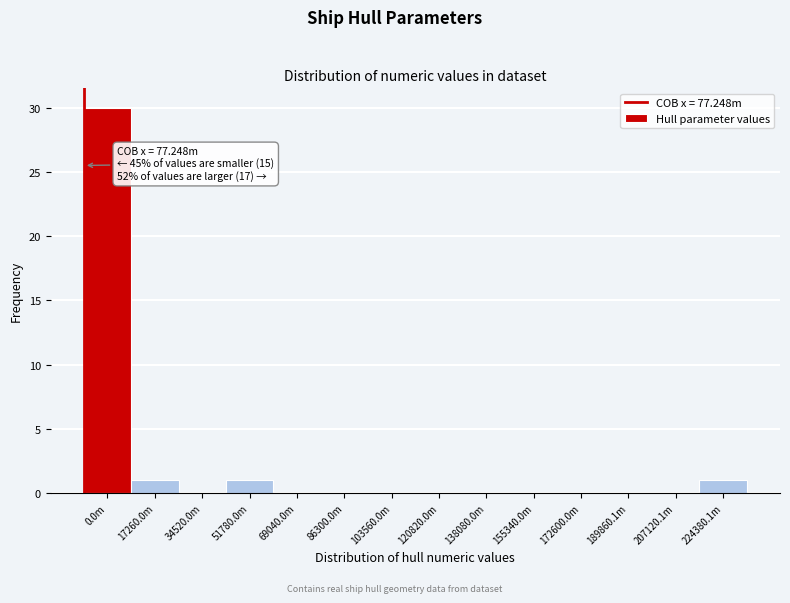

Reading left to right, what are all the values shown in this chart?

0.0m=30	17260.0m=1	34520.0m=0	51780.0m=1	69040.0m=0	86300.0m=0	103560.0m=0	120820.0m=0	138080.0m=0	155340.0m=0	172600.0m=0	189860.1m=0	207120.1m=0	224380.1m=1